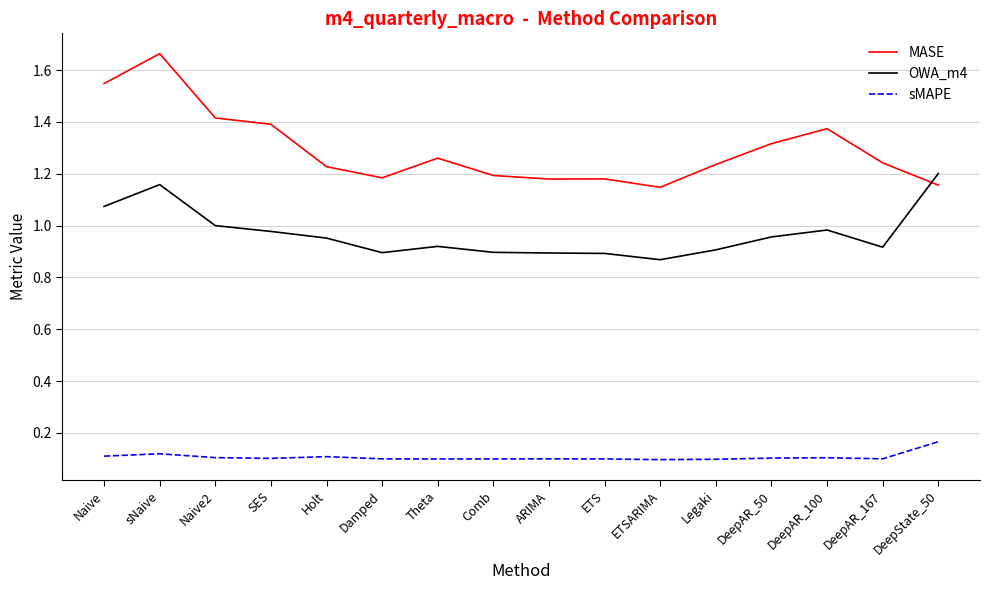

Which label corresponds to the largest value in the chart?

sNaive